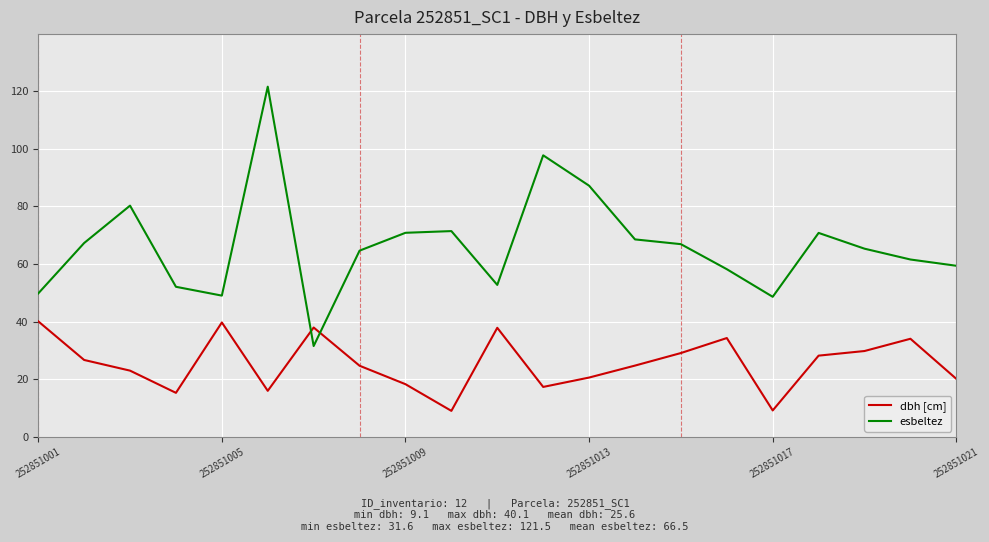

What is the difference between the maximum and minimum values in the esbeltez series?

89.9